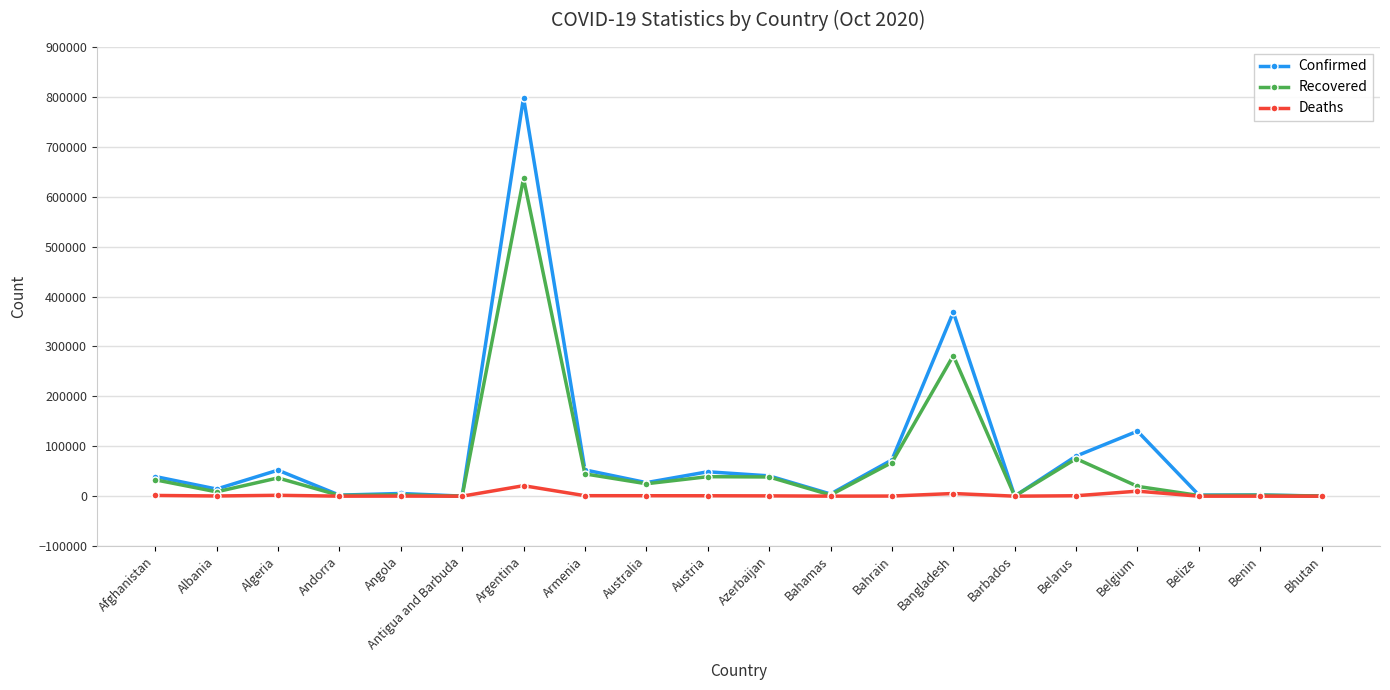

Is it true that Confirmed equals 39422 at Afghanistan?

True